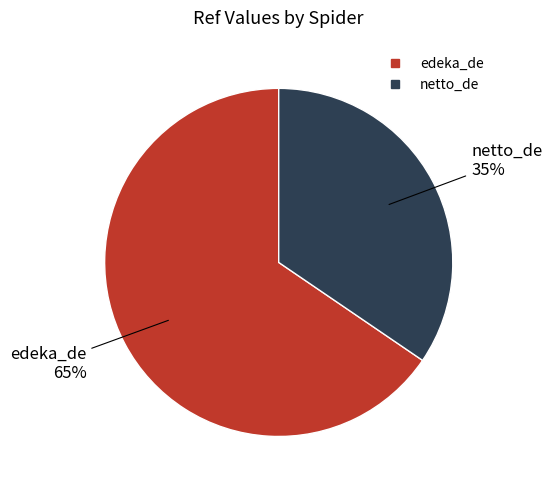

Which category accounts for the majority?

edeka_de